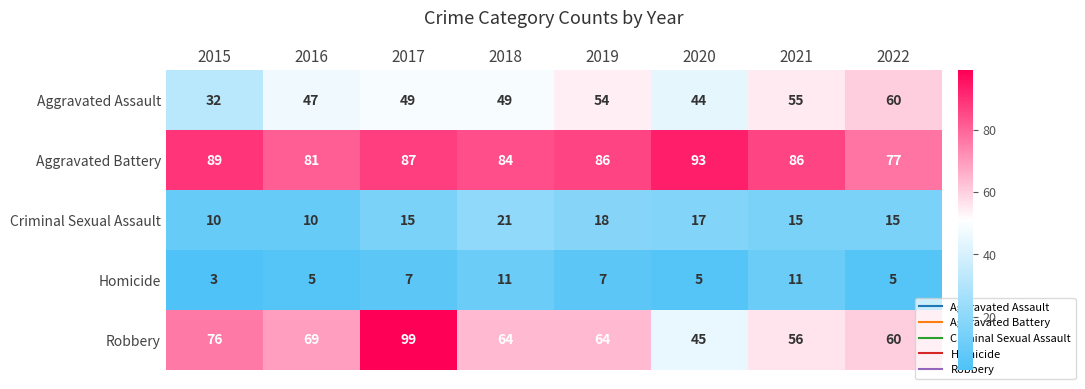

Count the number of categories in the chart.

8